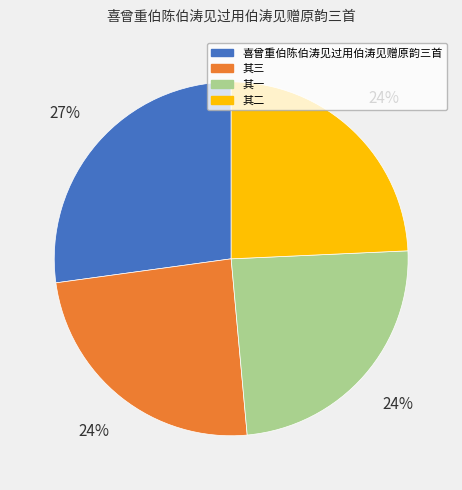

Does any single category account for the majority?

No